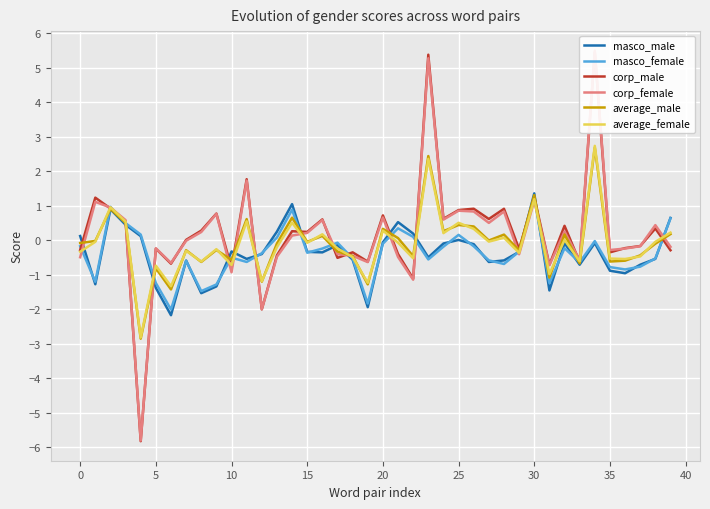

What is the highest value of the masco_female series?

1.2